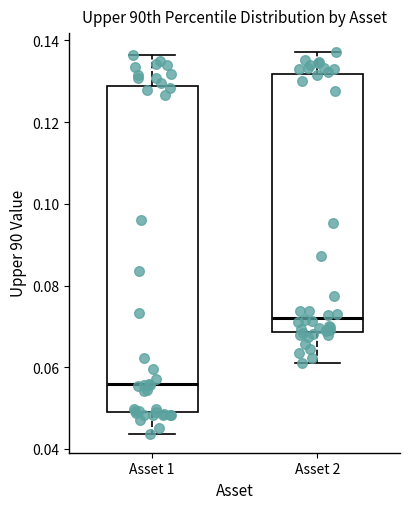

Reading left to right, transcribe this box plot: for each box, give where its median line is, the range the box spans, and where its two whiskers end, as read against the y-axis. The values are not printed on the chart, so give them approximately, as read against the axis.

Asset 1: median 0.056, box 0.048 to 0.128, whiskers 0.044 to 0.136
Asset 2: median 0.072, box 0.068 to 0.132, whiskers 0.062 to 0.138